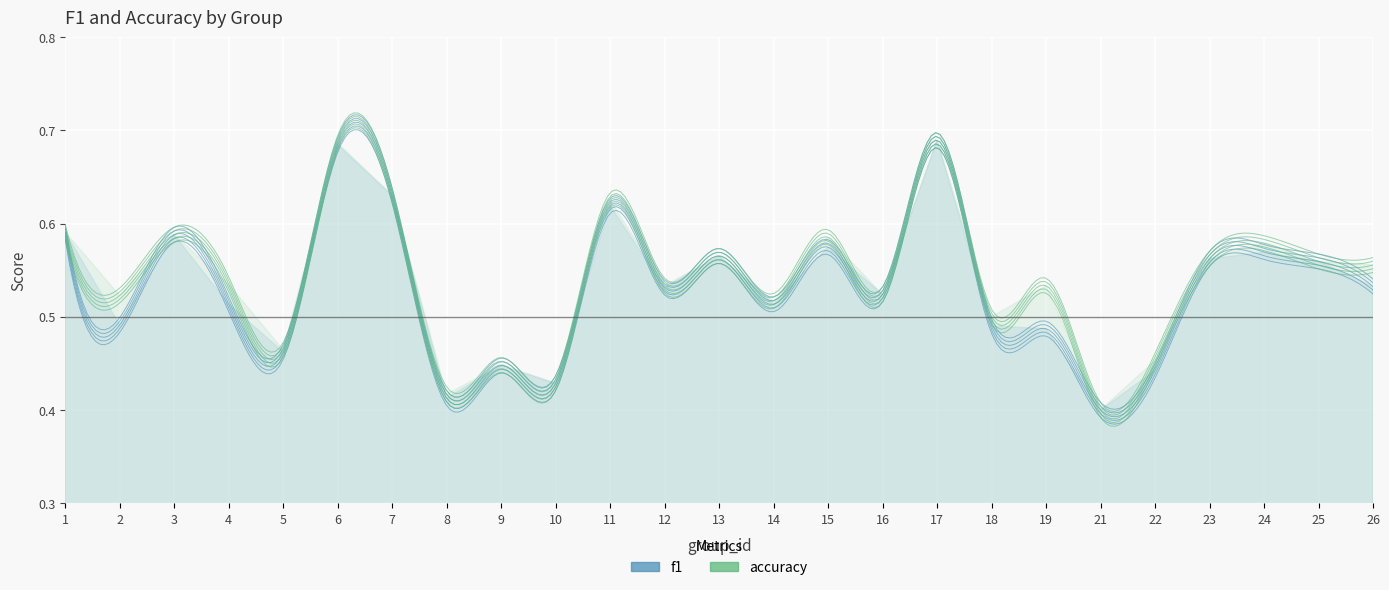

In accuracy, how many points are higher than both neighbors (excluding endpoints)?

9